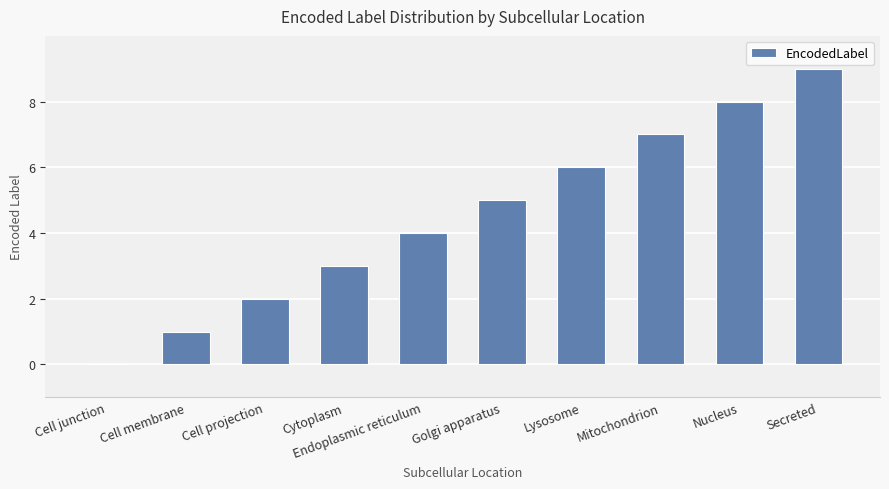

At which category does the chart reach its peak across all series?

Secreted